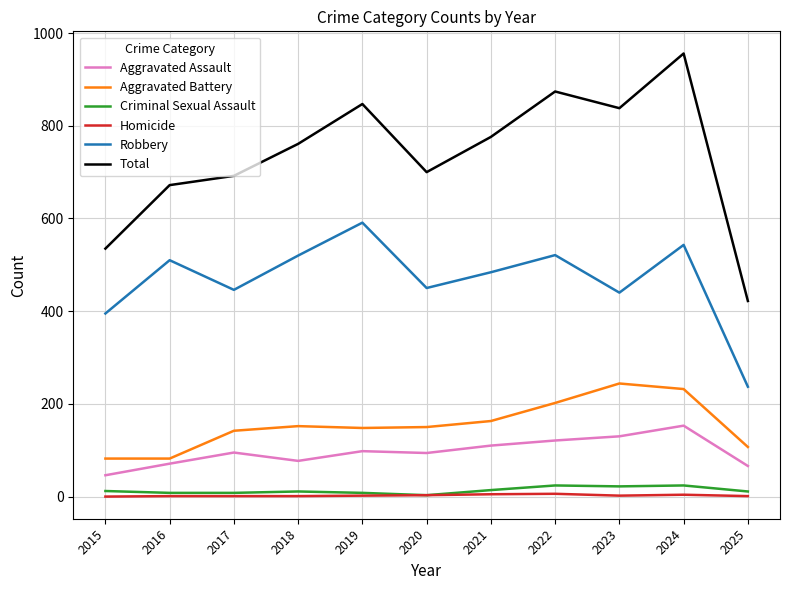

True or false: Aggravated Battery and Criminal Sexual Assault intersect in this chart.

False